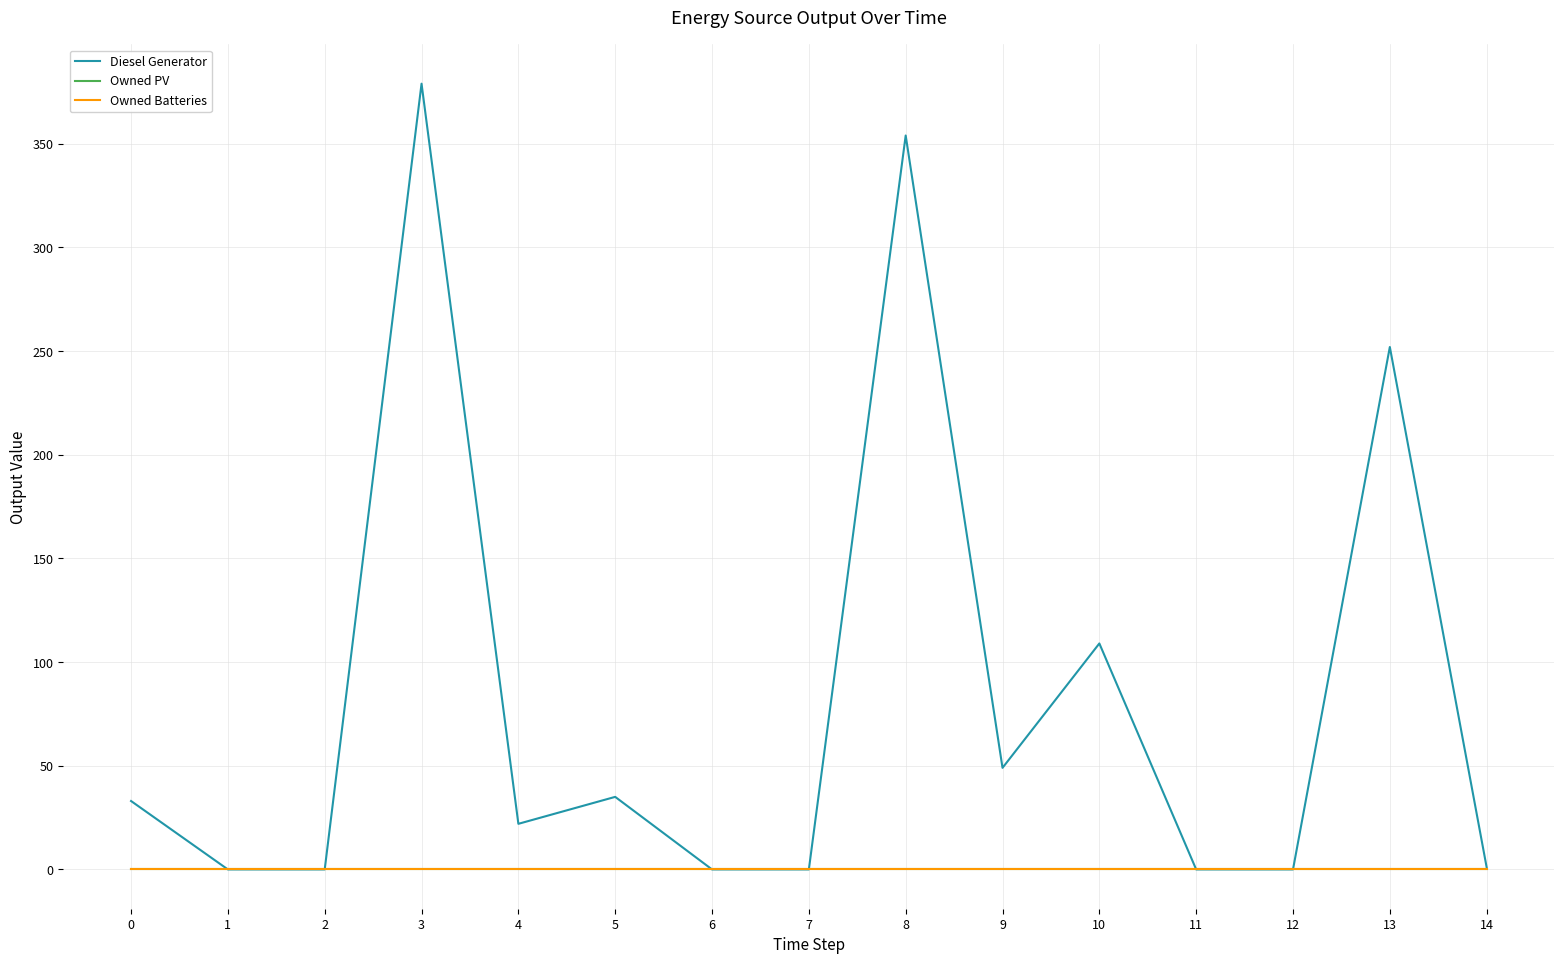

Is this an area chart (filled region under the line)?

No